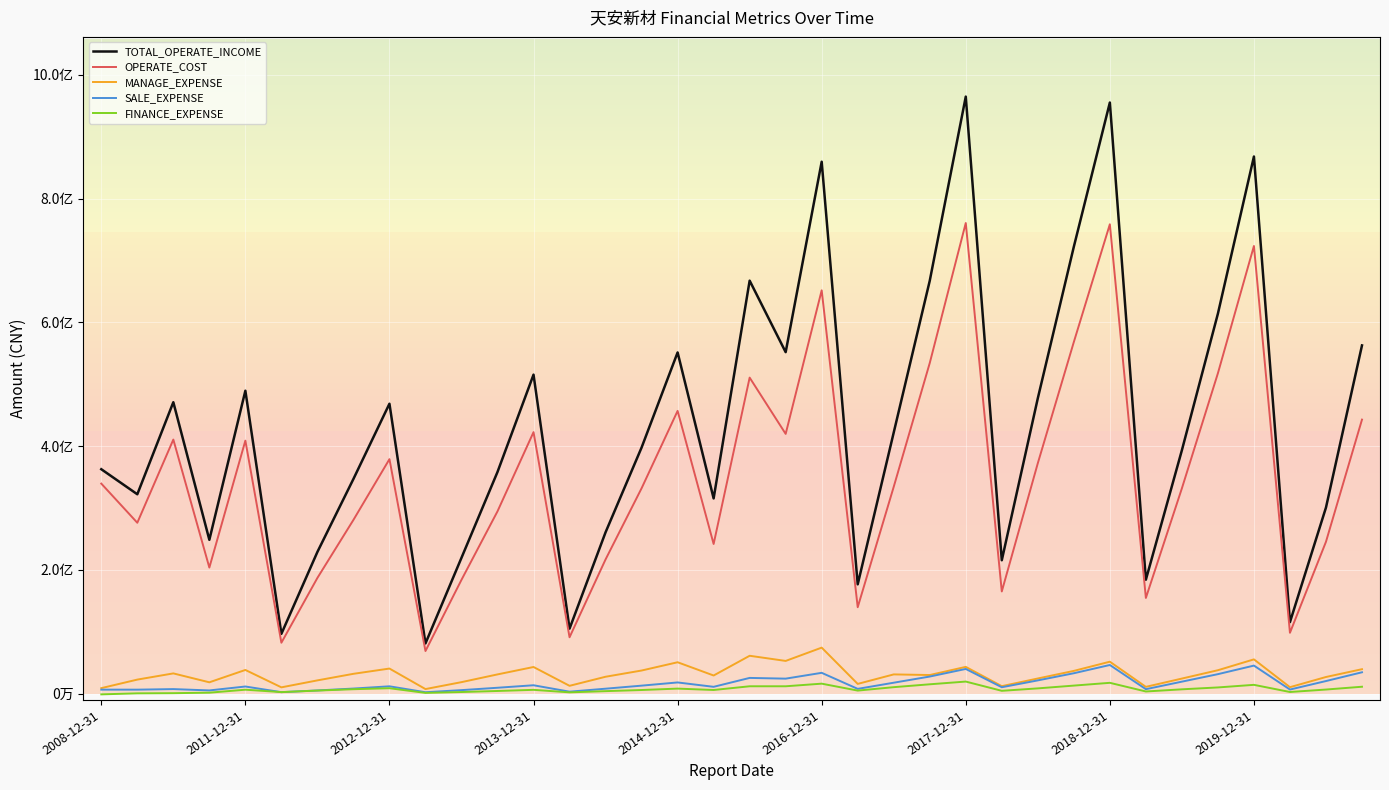

What is the minimum value for SALE_EXPENSE?

2433975.0